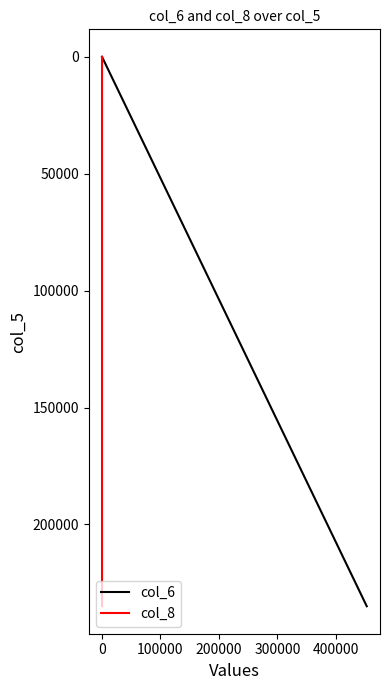

Rank the series by their maximum value, from highest to lowest.

col_6, col_8